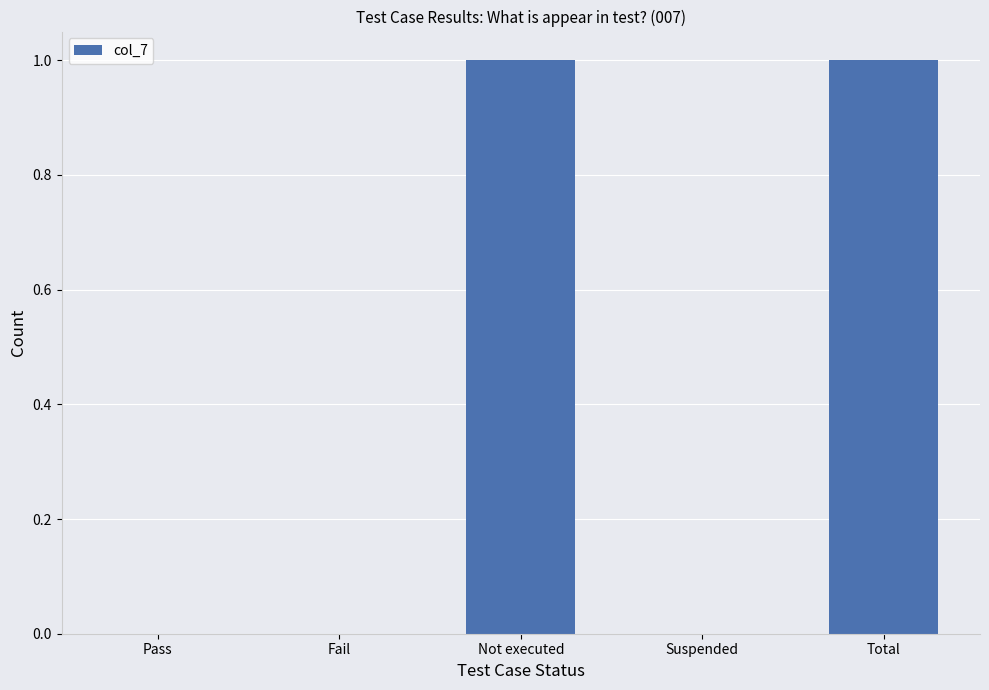

What is the change in value from Fail to Not executed?

+1